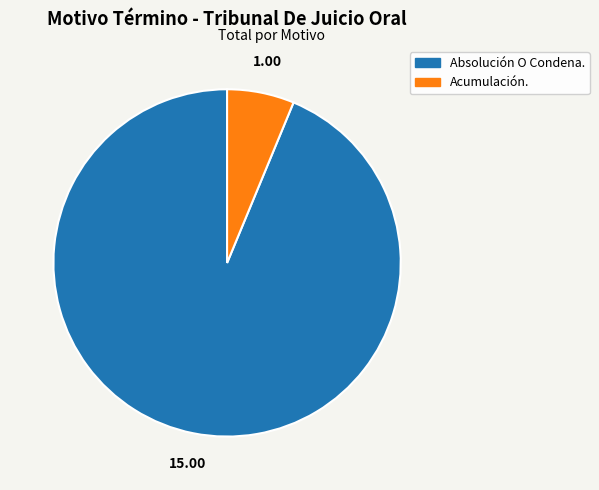

Combined, do Absolución O Condena. and Acumulación. account for over 50%?

Yes